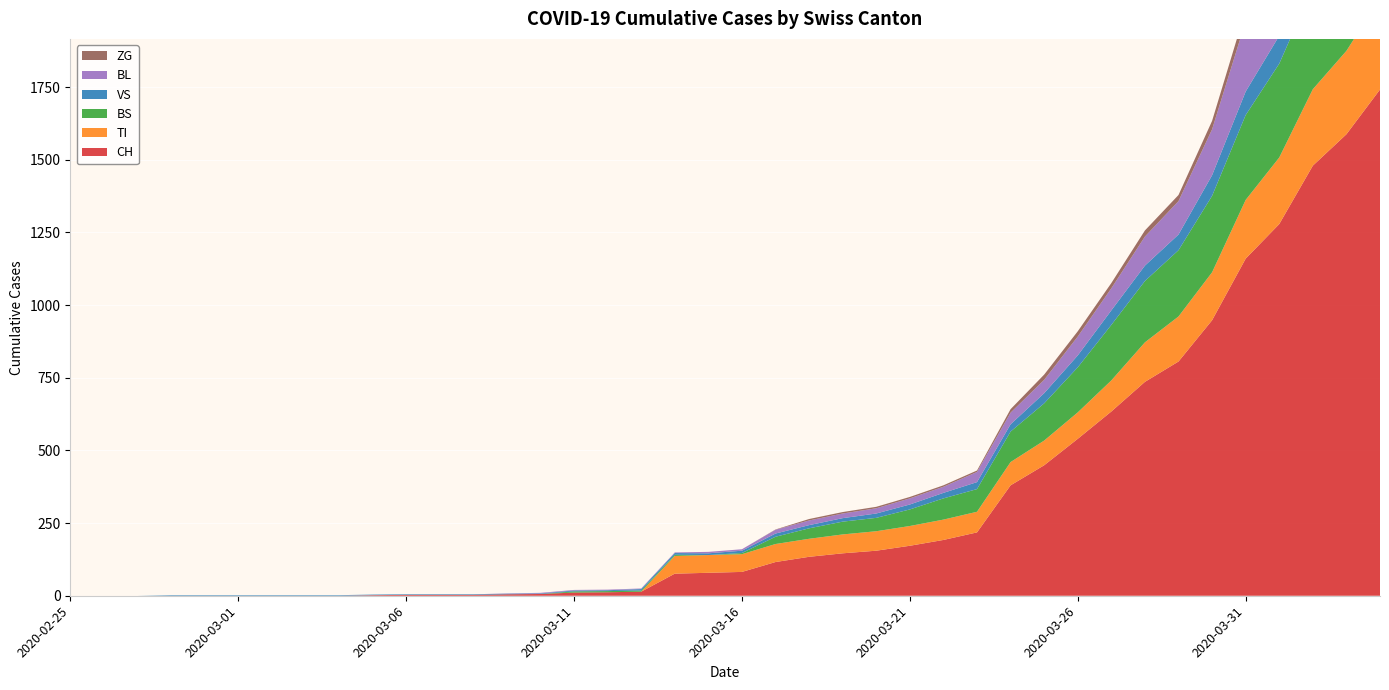

Reading left to right, transcribe all the data shown in this chart.

CH: 0	0	0	0	0	0	0	0	0	2	3	3	3	5	6	11	12	14	76	79	82	116	134	146	155	172	192	218	380	449	540	634	736	806	948	1160	1279	1480	1588	1742
TI: 0	0	0	0	0	0	0	0	0	0	0	0	0	0	0	0	0	0	61	61	61	62	62	65	67	68	70	71	80	85	91	107	136	155	165	202	229	263	287	314
BS: 0	0	0	0	0	0	0	0	0	0	0	0	0	0	0	4	4	4	4	0	4	25	36	44	46	57	73	78	105	128	155	191	211	228	263	292	323	350	397	434
VS: 0	0	0	2	2	2	2	2	2	2	2	2	2	2	2	3	3	5	6	6	8	11	11	12	15	17	19	24	25	35	41	50	53	54	71	81	96	104	109	112
BL: 0	0	0	0	0	0	0	0	0	0	0	0	0	1	2	2	2	2	2	5	5	13	16	16	18	21	21	35	40	46	65	76	100	115	158	242	249	262	266	298
ZG: 0	0	0	0	0	0	0	0	0	0	0	0	0	0	0	0	0	0	0	0	0	1	5	5	5	5	5	5	12	18	18	18	21	21	29	39	40	41	44	46